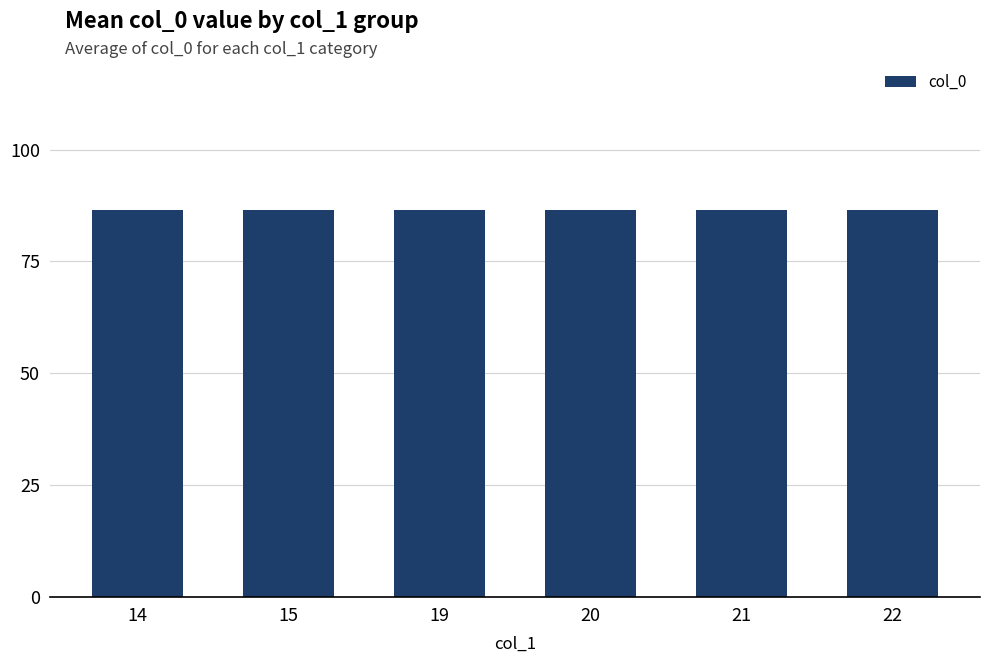

Which has a higher value, 21 or 22?

21